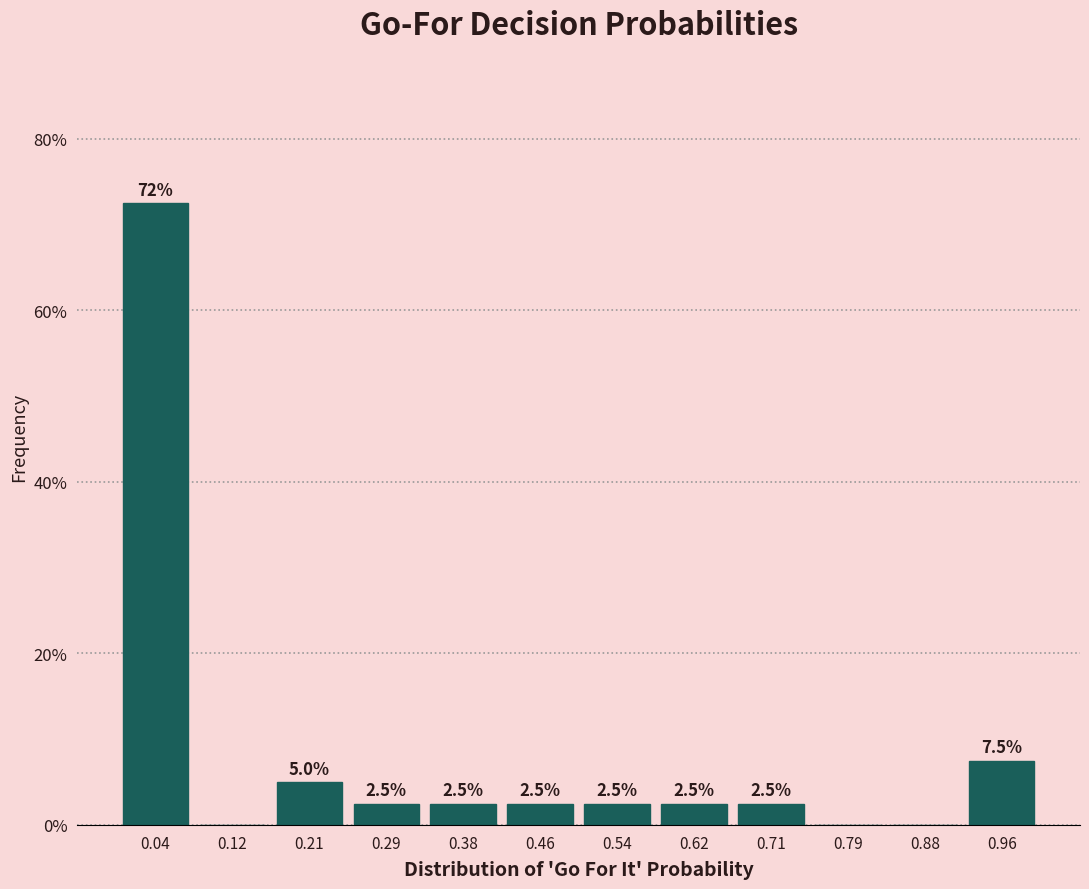

Over which range of the x-axis is the bar tallest?

0.00 to 0.08